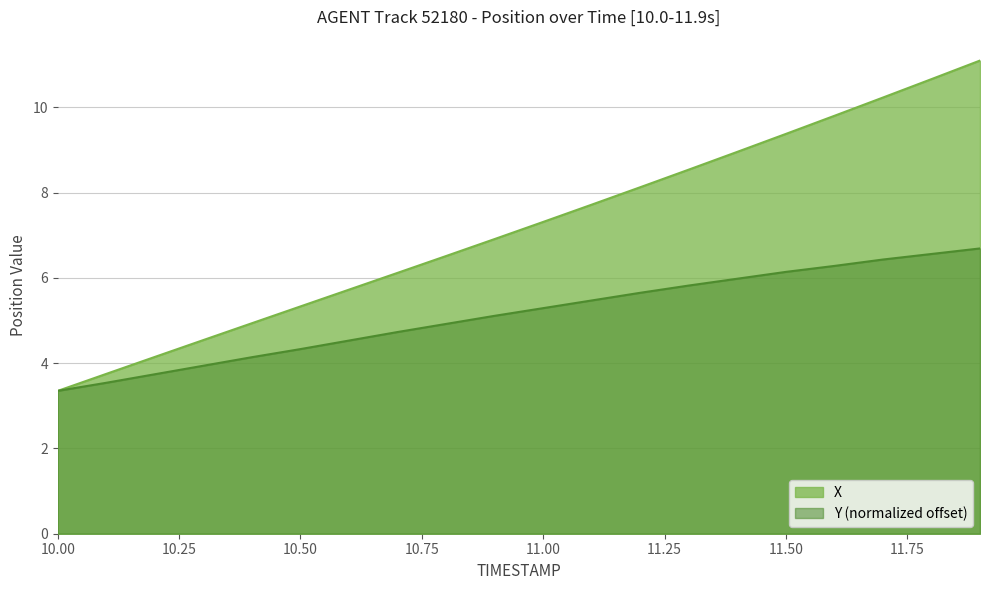

What is the highest value of the Y series?

6.7